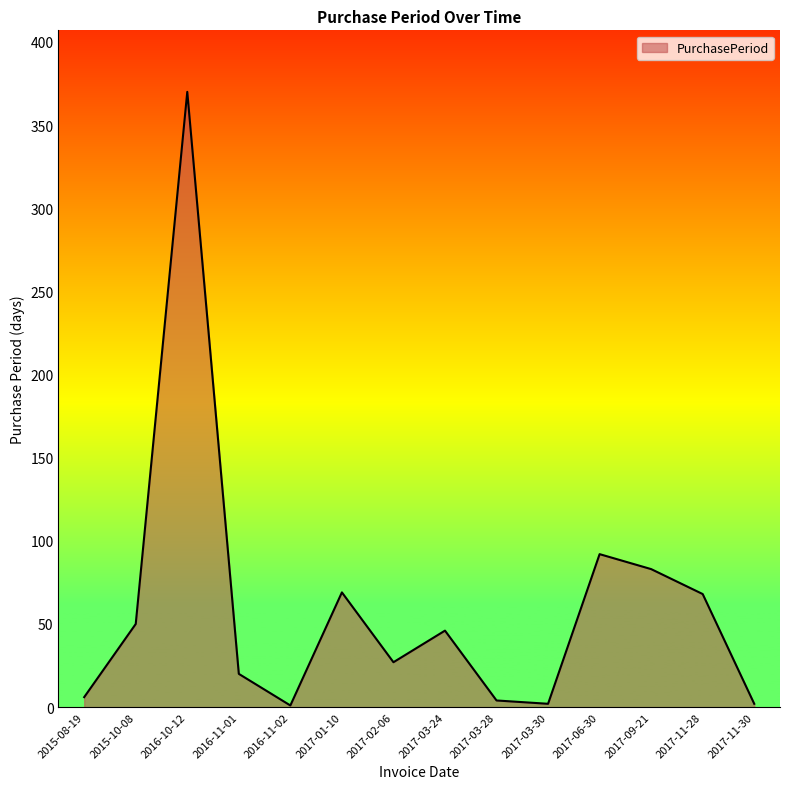

Between 2016-10-12 and 2017-11-28, which is larger?

2016-10-12